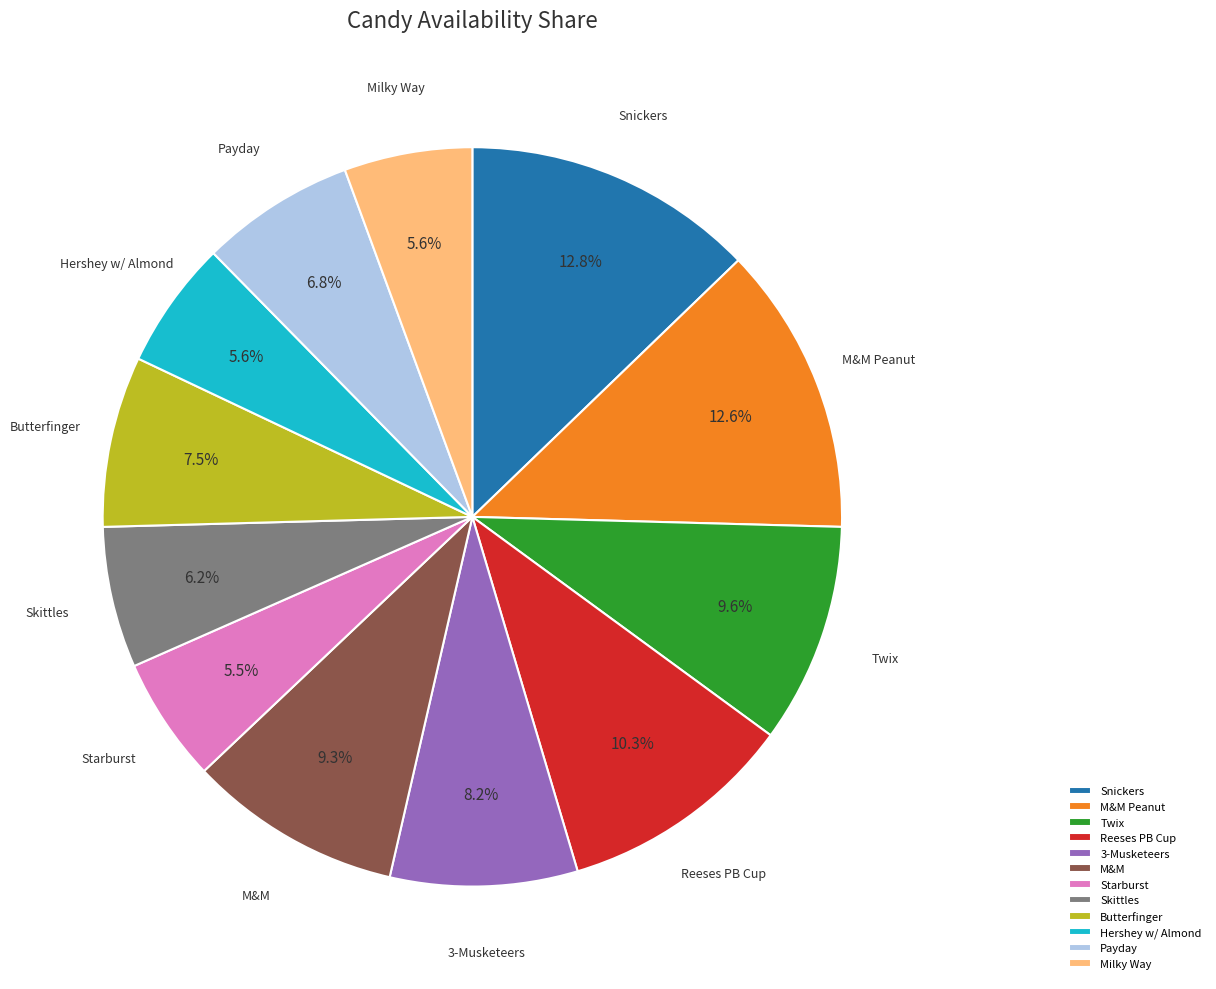

To the nearest percent, what portion does M&M Peanut represent?

13%